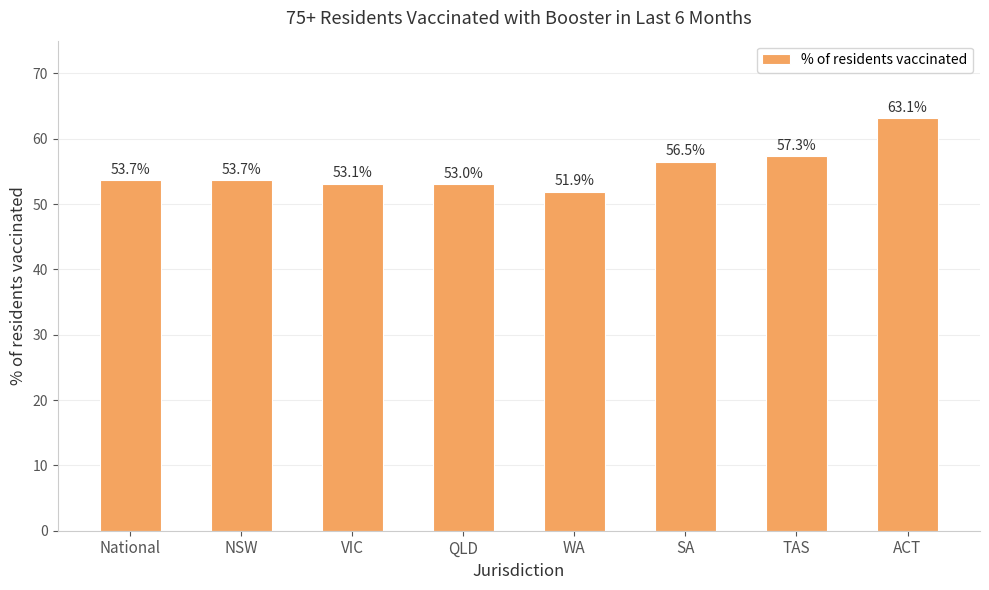

What is the difference between the maximum and minimum values?

11.2